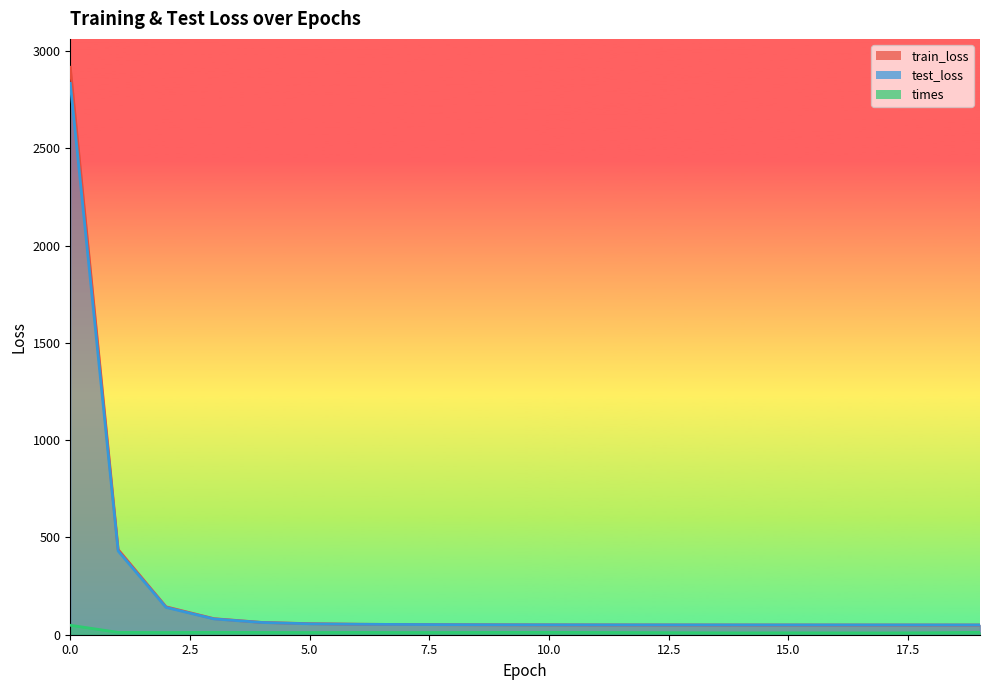

What is the sum of all train_loss values?

4409.1